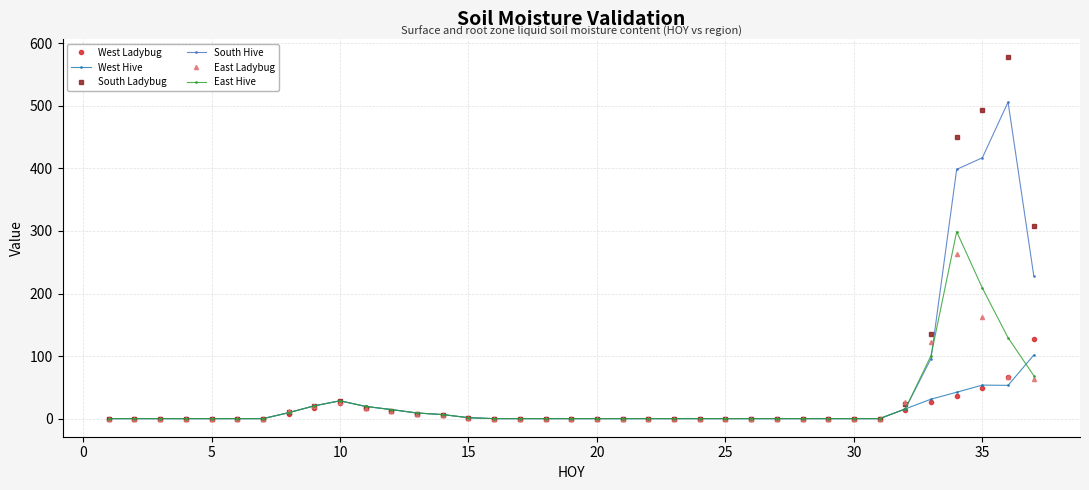

What is the maximum value for South Ladybug?

578.0